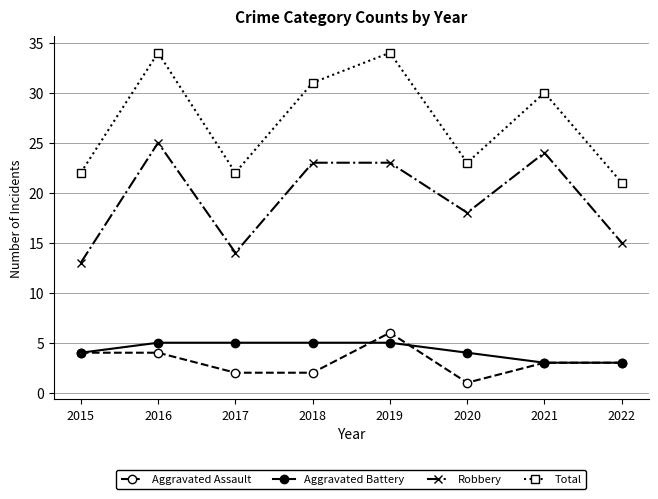

Count the number of data series in this chart.

4